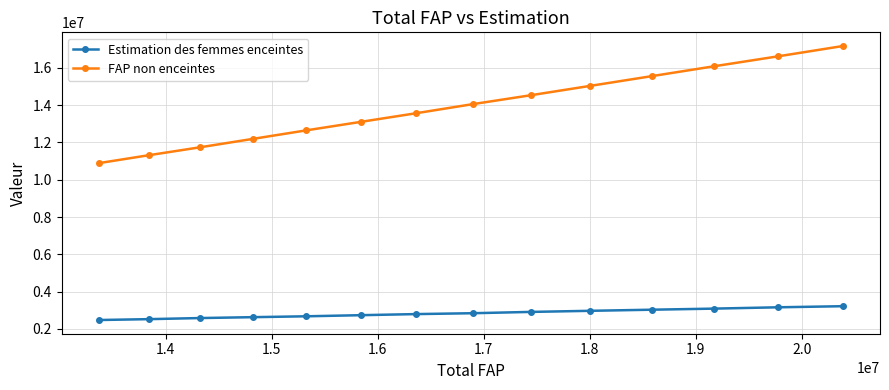

How many categories are shown in the chart?

14